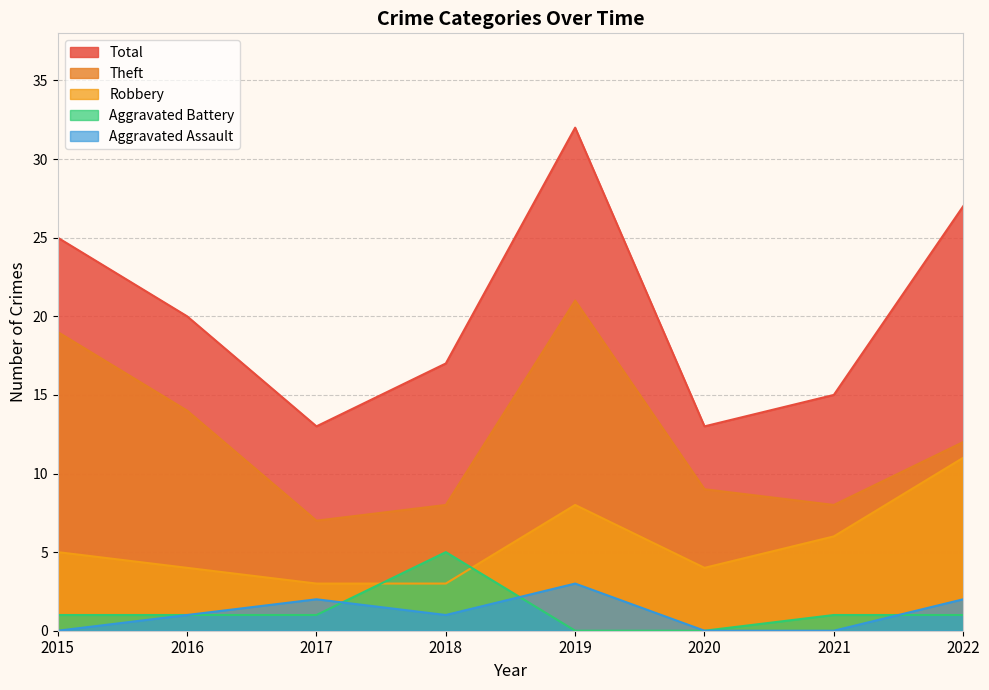

Reading left to right, extract all data points from this chart.

Aggravated Assault: 0	1	2	1	3	0	0	2
Aggravated Battery: 1	1	1	5	0	0	1	1
Robbery: 5	4	3	3	8	4	6	11
Theft: 19	14	7	8	21	9	8	12
Total: 25	20	13	17	32	13	15	27